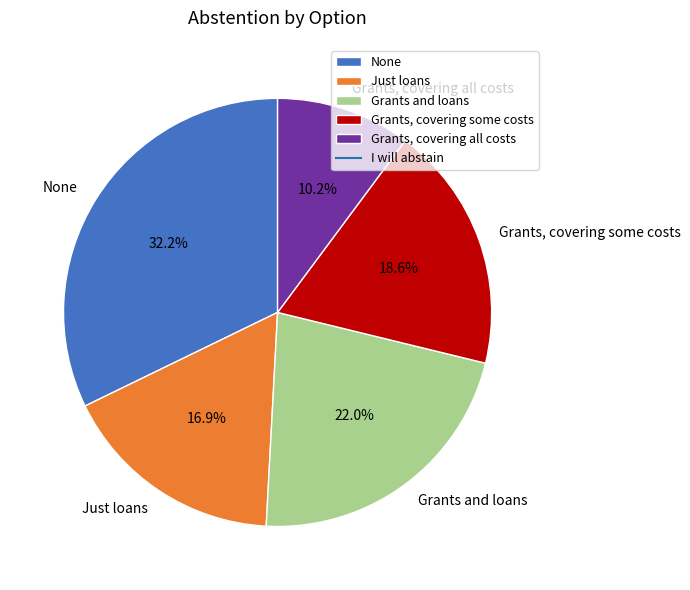

To the nearest percent, what percentage of the pie is Grants and loans?

22%